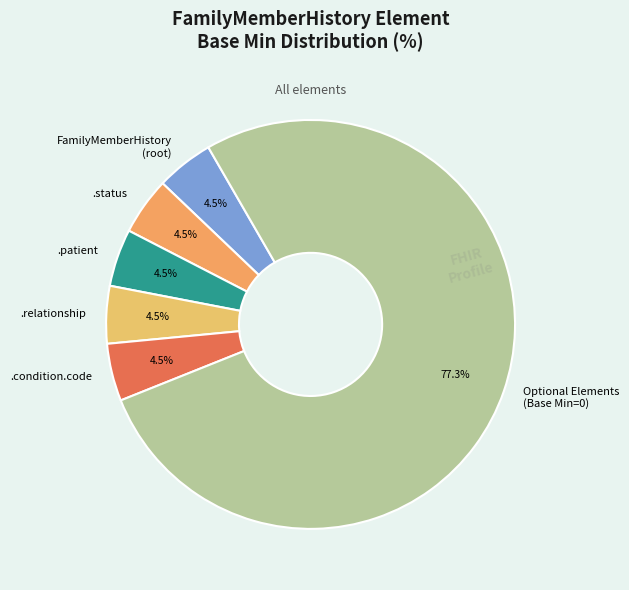

Is there any slice that represents more than half of the pie?

Yes